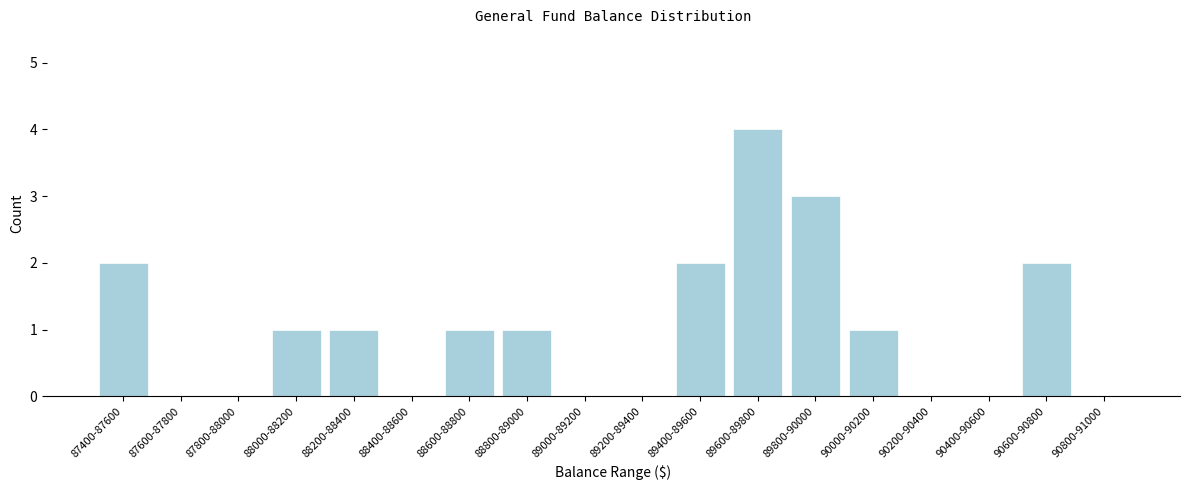

Reading left to right, transcribe all the data shown in this chart.

87400-87600=2	87600-87800=0	87800-88000=0	88000-88200=1	88200-88400=1	88400-88600=0	88600-88800=1	88800-89000=1	89000-89200=0	89200-89400=0	89400-89600=2	89600-89800=4	89800-90000=3	90000-90200=1	90200-90400=0	90400-90600=0	90600-90800=2	90800-91000=0